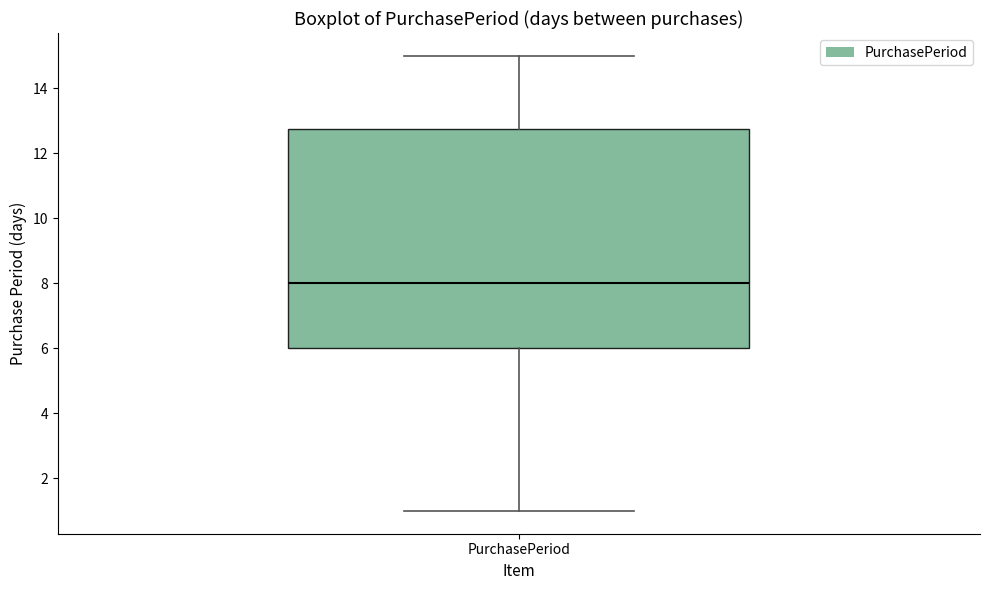

Read this box plot against the y-axis: the position of the median line, the range covered by the box, and the ends of both whiskers. The values are not printed on the chart, so give them approximately, as read against the axis.

median 8.0, box 6.0 to 12.8, whiskers 1.0 to 15.0